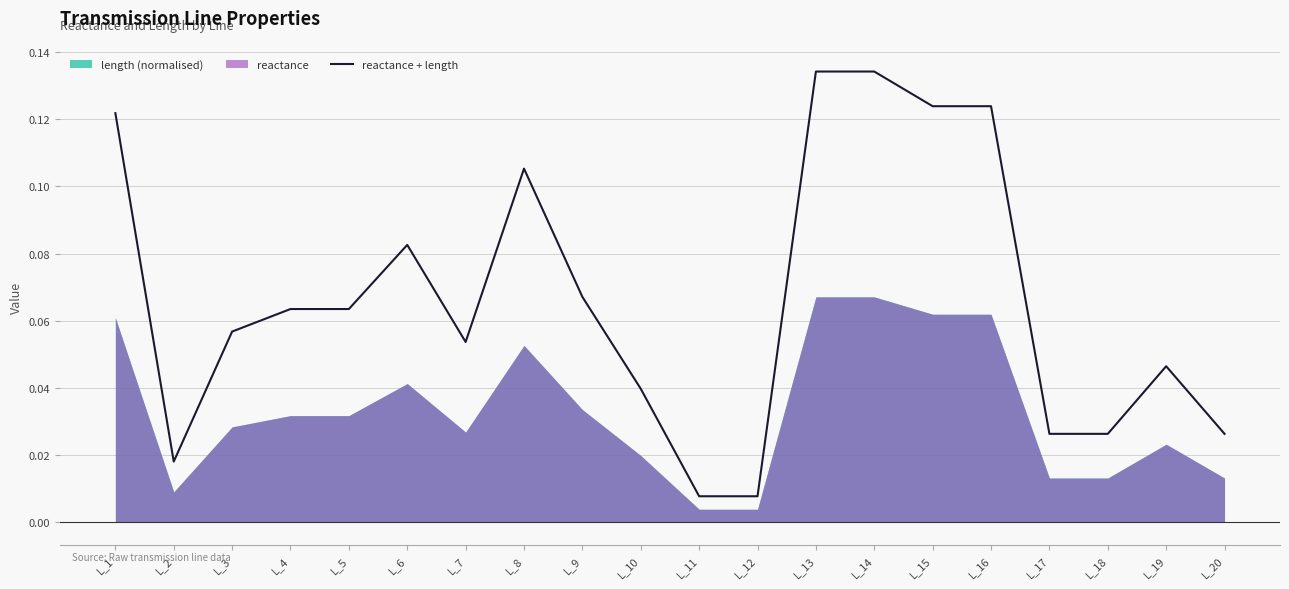

List the labels in order of value, smallest first.

L_11, L_12, L_2, L_17, L_18, L_20, L_10, L_19, L_7, L_3, L_4, L_5, L_9, L_6, L_8, L_1, L_15, L_16, L_13, L_14